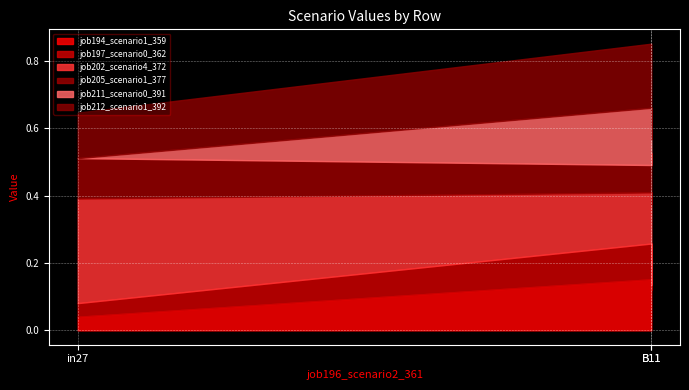

What is the sum of the job194_scenario1_359 values at B11 and in27?

0.2